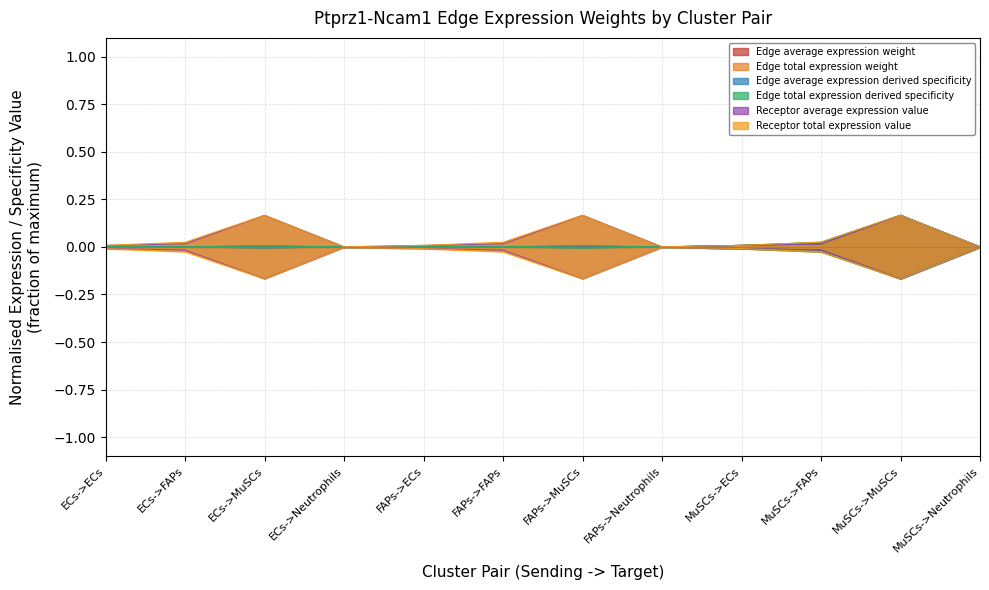

What are all the series names shown in the legend?

Edge average expression weight, Edge total expression weight, Edge average expression derived specificity, Edge total expression derived specificity, Receptor average expression value, Receptor total expression value